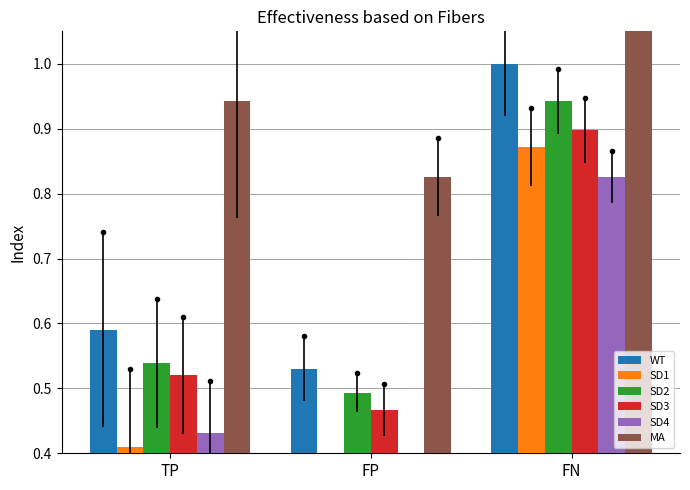

At which label does MA reach its peak?

FN